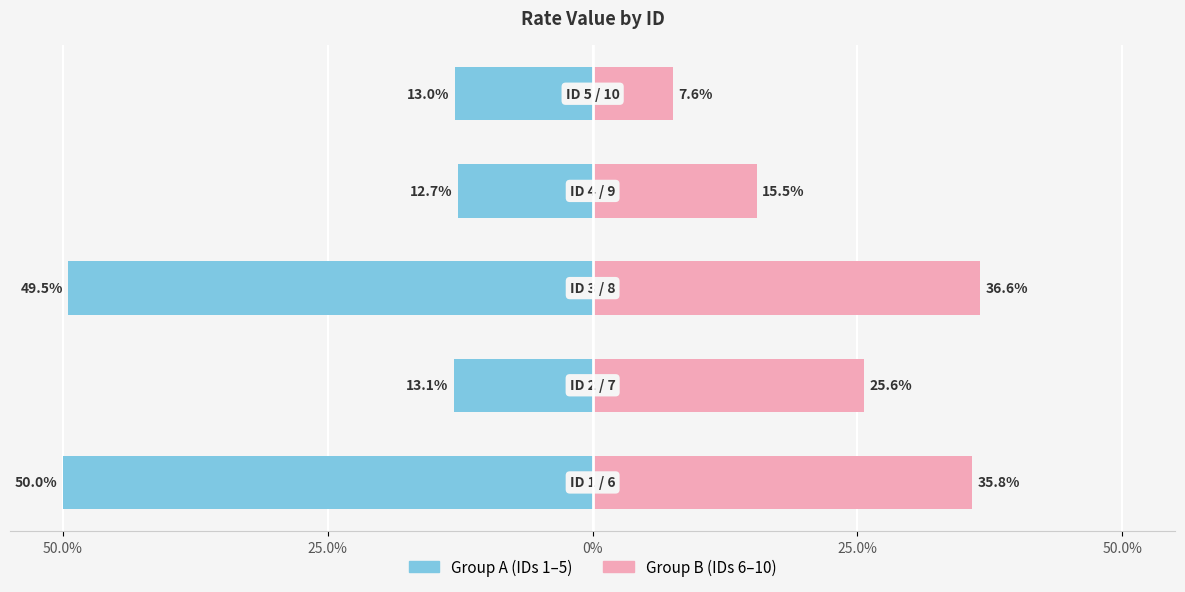

The value of Group A (IDs 1–5) at 25.0% is -17.8. True or false?

False